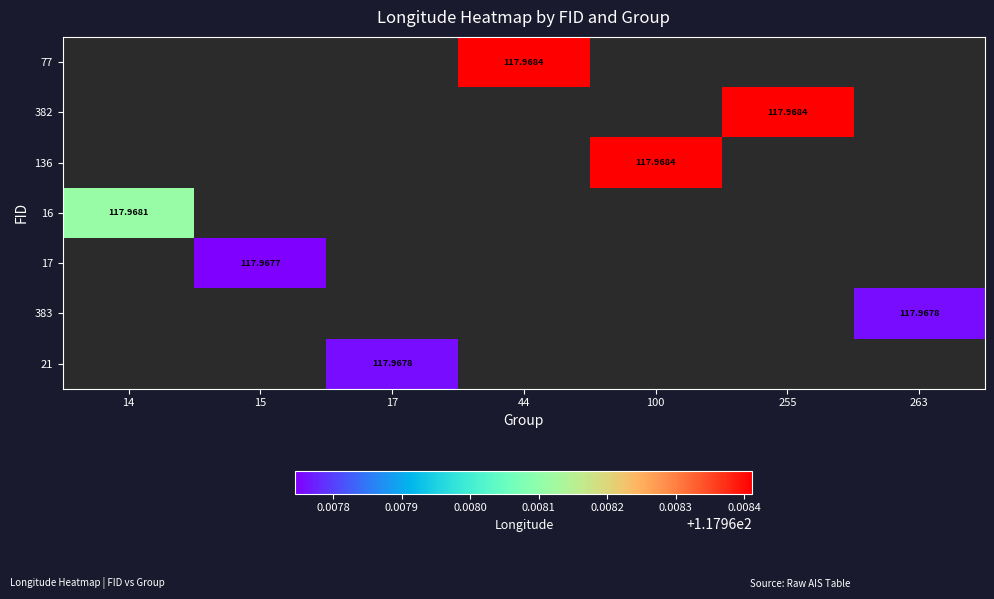

Between 15 and 100, which is larger?

100